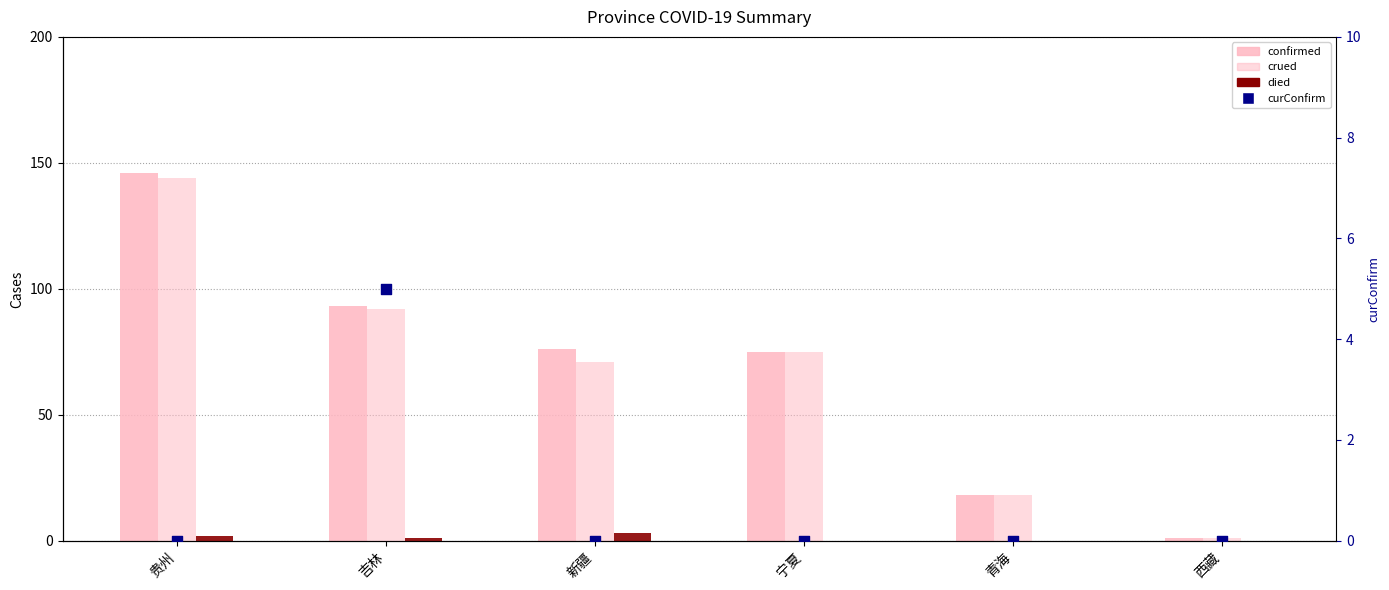

Is the value of confirmed at 贵州 greater than the value of died at 贵州?

Yes